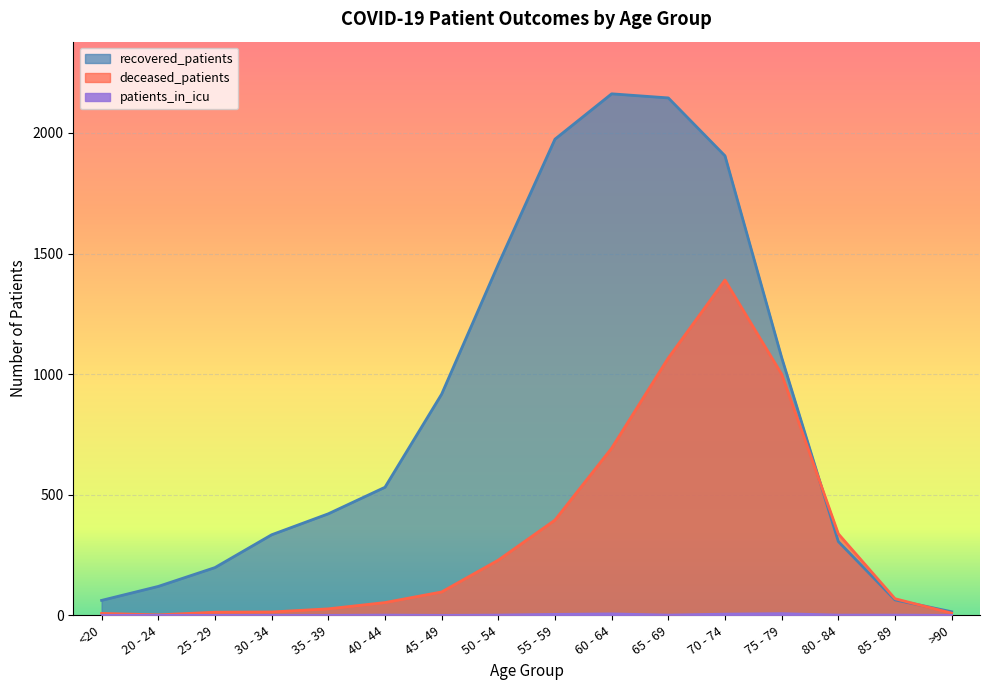

What is the difference between the highest and lowest values at 35 - 39?

421